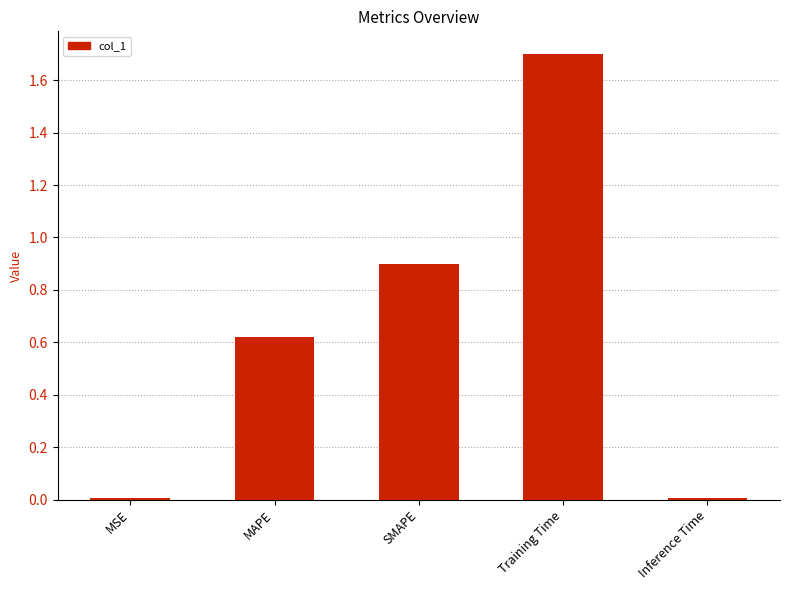

Is it true that the value at Training Time is 2.6?

False